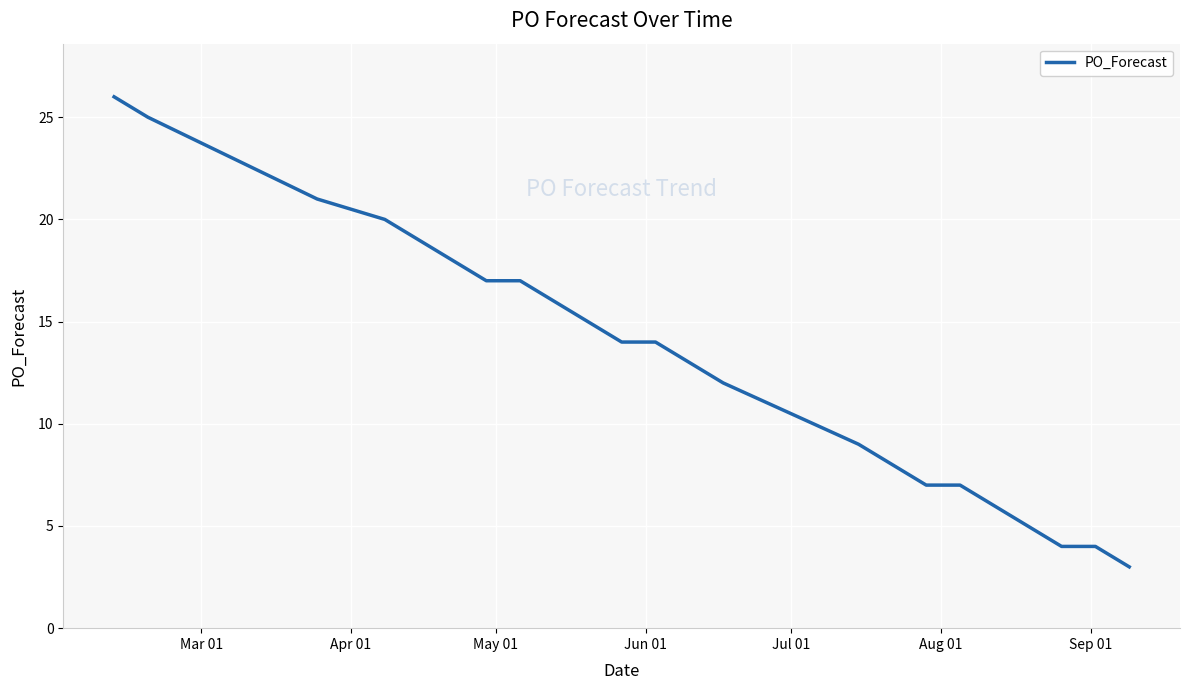

What is the difference between the maximum and minimum values?

23